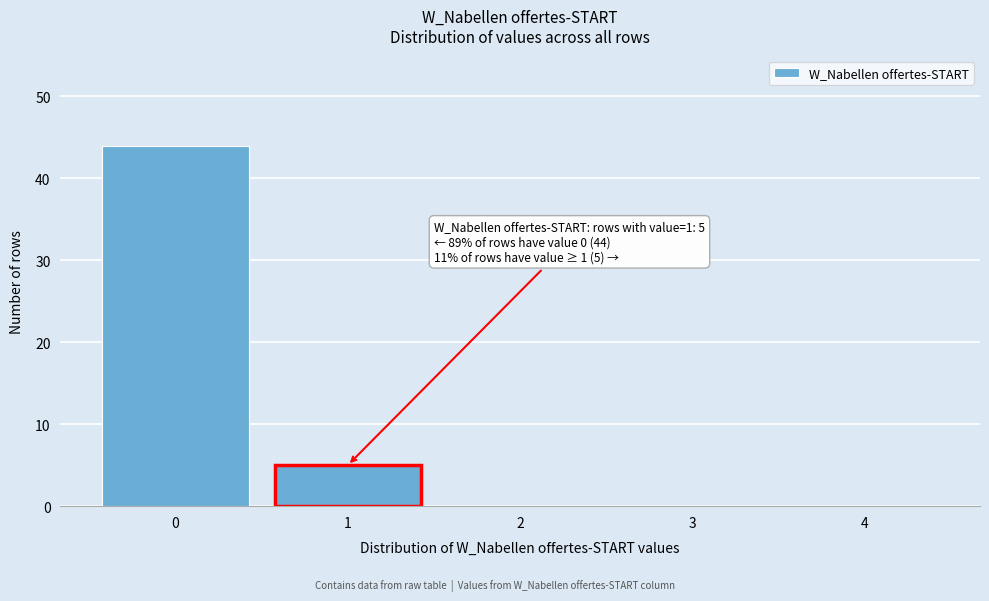

Reading right to left, list all the values displayed in this chart.

4=0	3=0	2=0	1=5	0=44